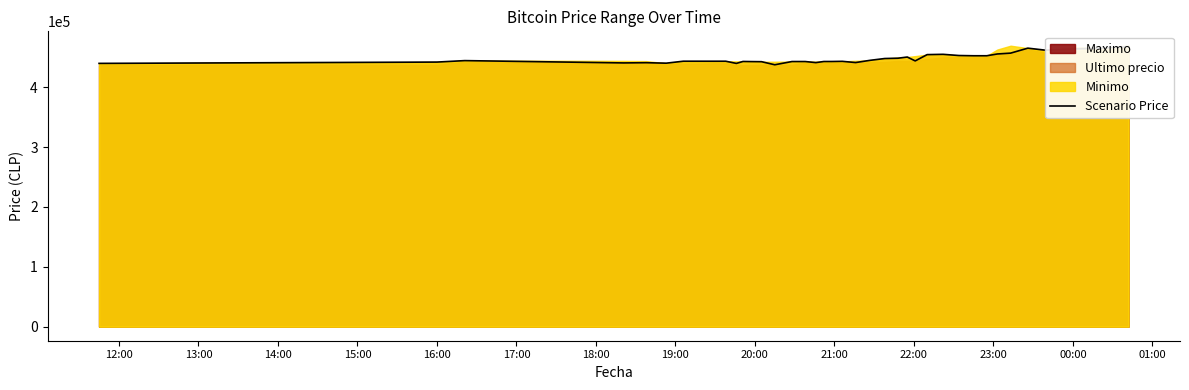

How many interior local peaks (higher than both neighbors) does the data have?

10